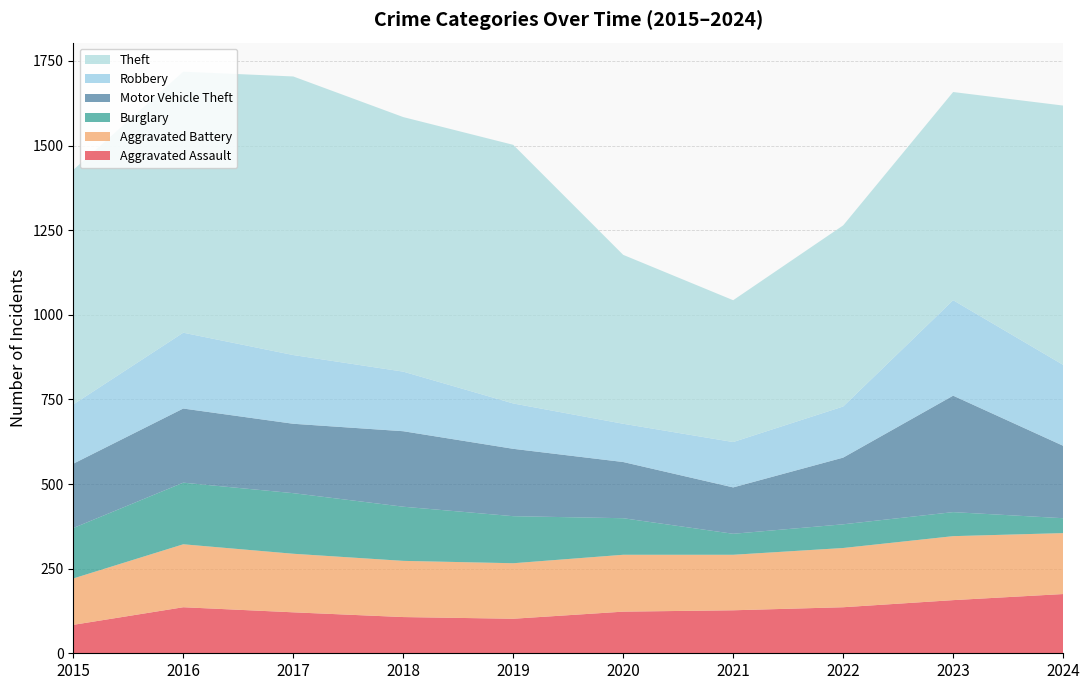

Reading right to left, list all the values displayed in this chart.

Aggravated Assault: 2024=175	2023=157	2022=136	2021=127	2020=123	2019=102	2018=107	2017=121	2016=136	2015=84
Aggravated Battery: 2024=180	2023=189	2022=175	2021=164	2020=168	2019=164	2018=166	2017=173	2016=186	2015=137
Burglary: 2024=44	2023=71	2022=70	2021=62	2020=108	2019=139	2018=160	2017=179	2016=182	2015=149
Motor Vehicle Theft: 2024=214	2023=344	2022=197	2021=137	2020=166	2019=199	2018=223	2017=205	2016=219	2015=190
Robbery: 2024=239	2023=282	2022=151	2021=134	2020=113	2019=134	2018=176	2017=203	2016=224	2015=175
Theft: 2024=766	2023=615	2022=535	2021=419	2020=499	2019=764	2018=752	2017=823	2016=771	2015=693